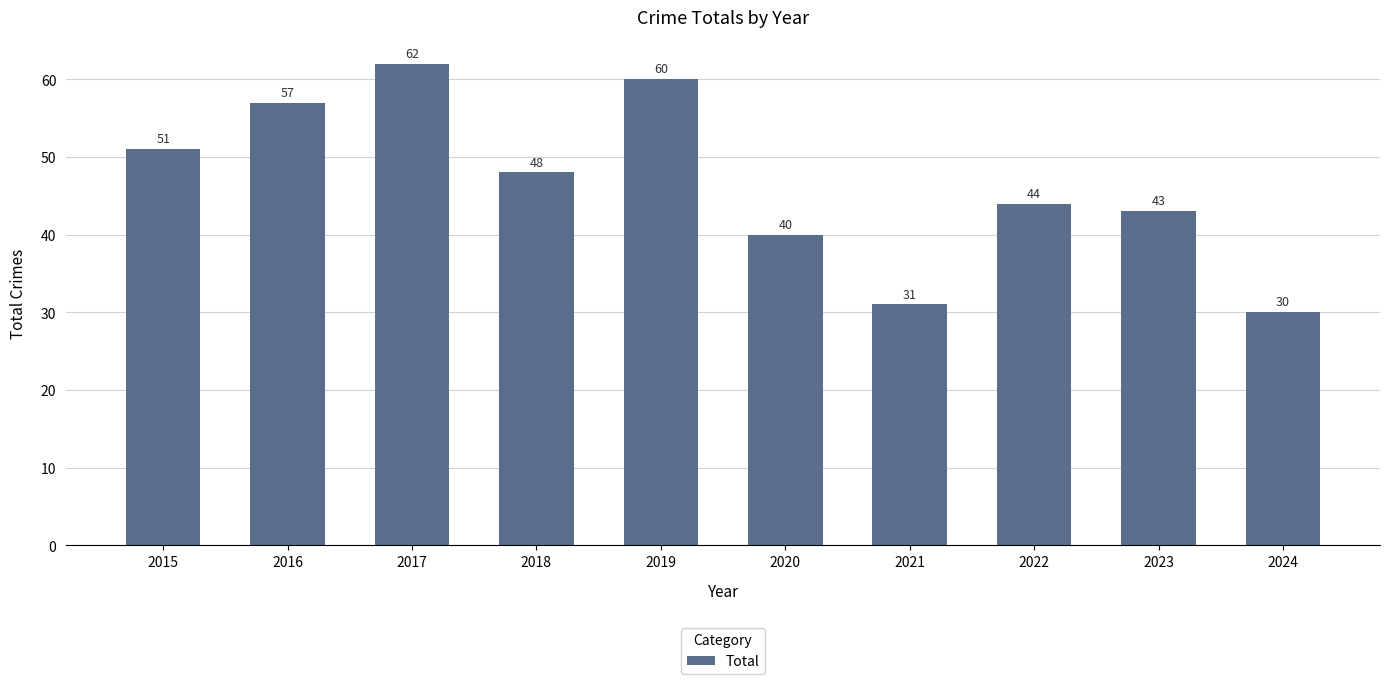

What is the difference between the values at 2022 and 2021?

13